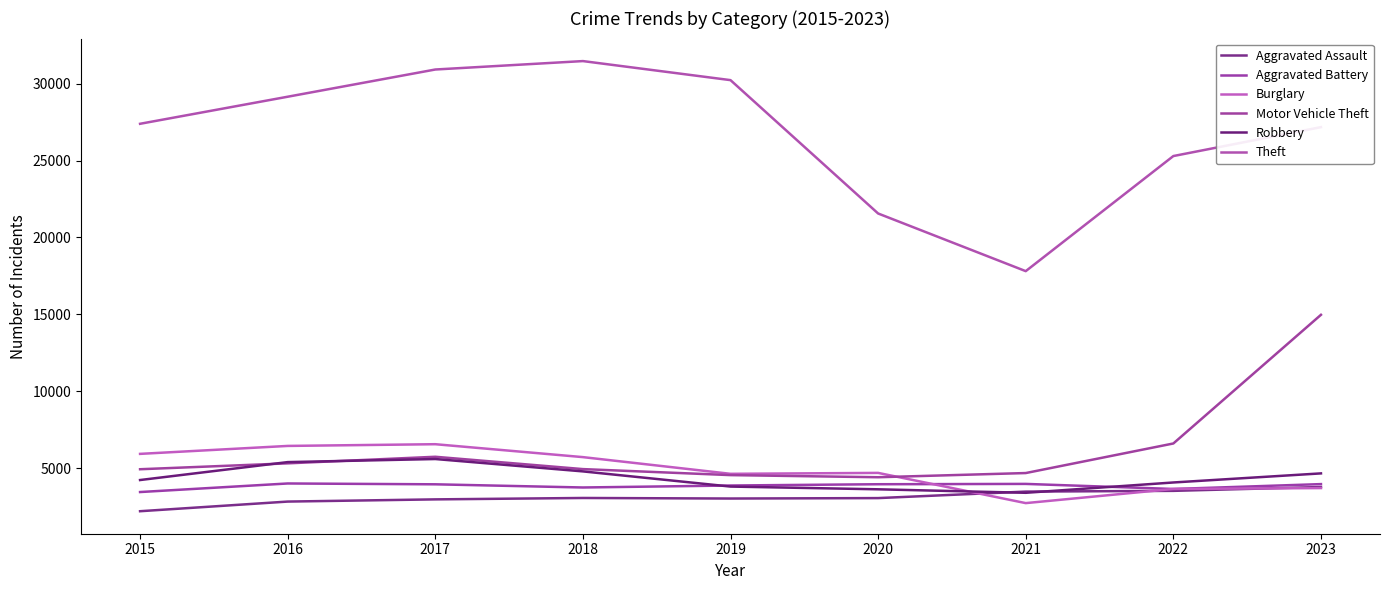

Does the chart have visible grid lines?

No